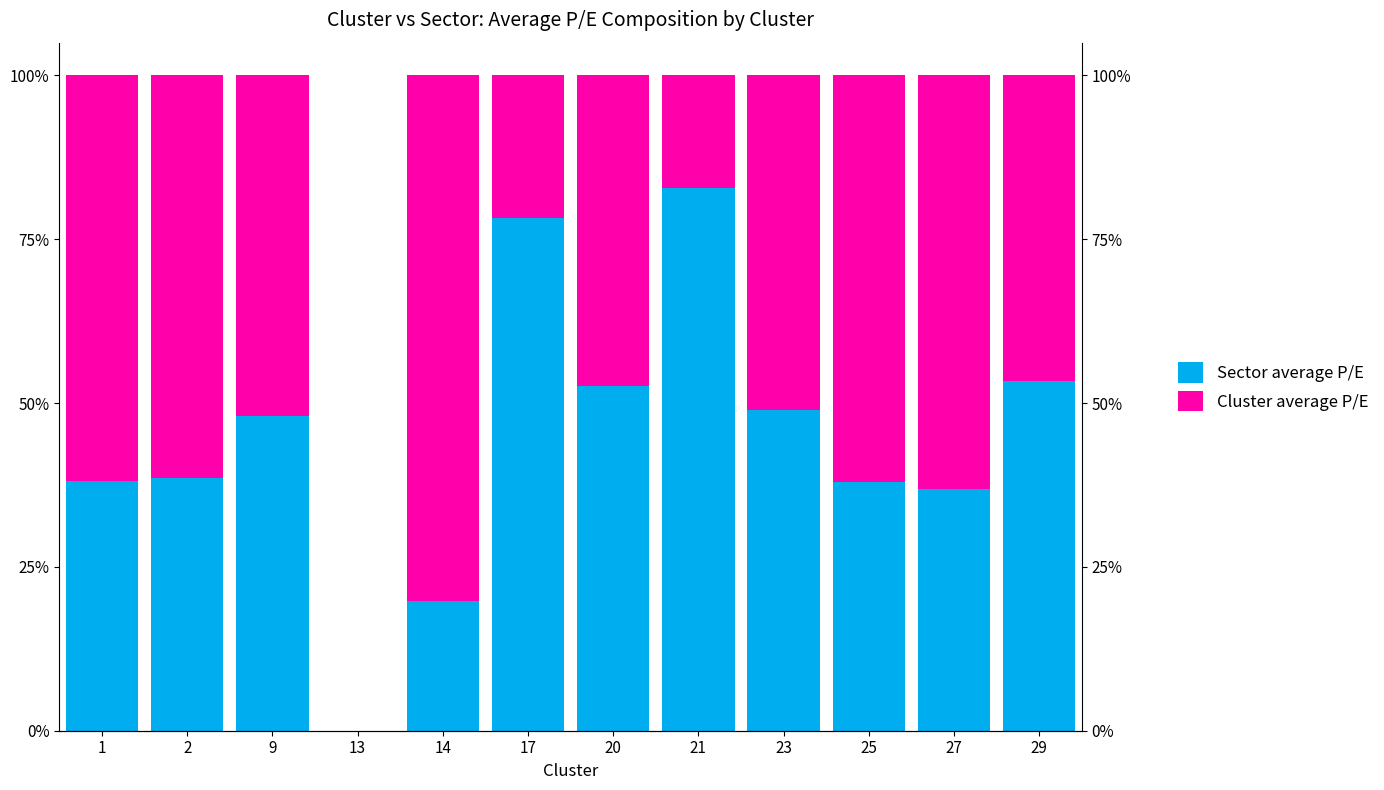

Between 9 and 21, which series saw the biggest shift?

Sector average P/E